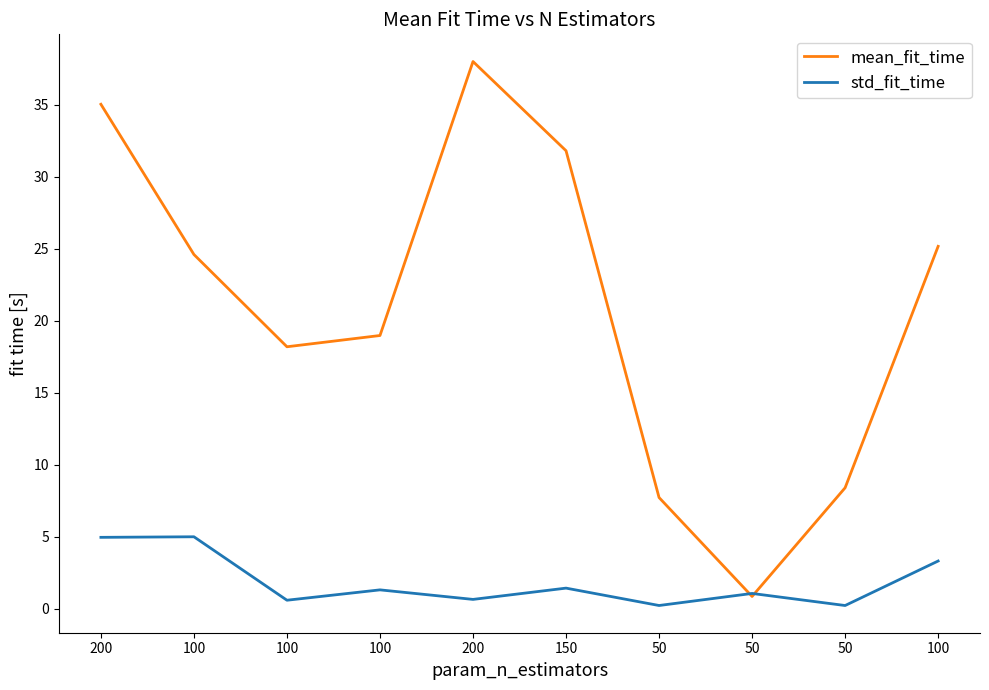

List the series in order of their overall mean, lowest first.

std_fit_time, mean_fit_time